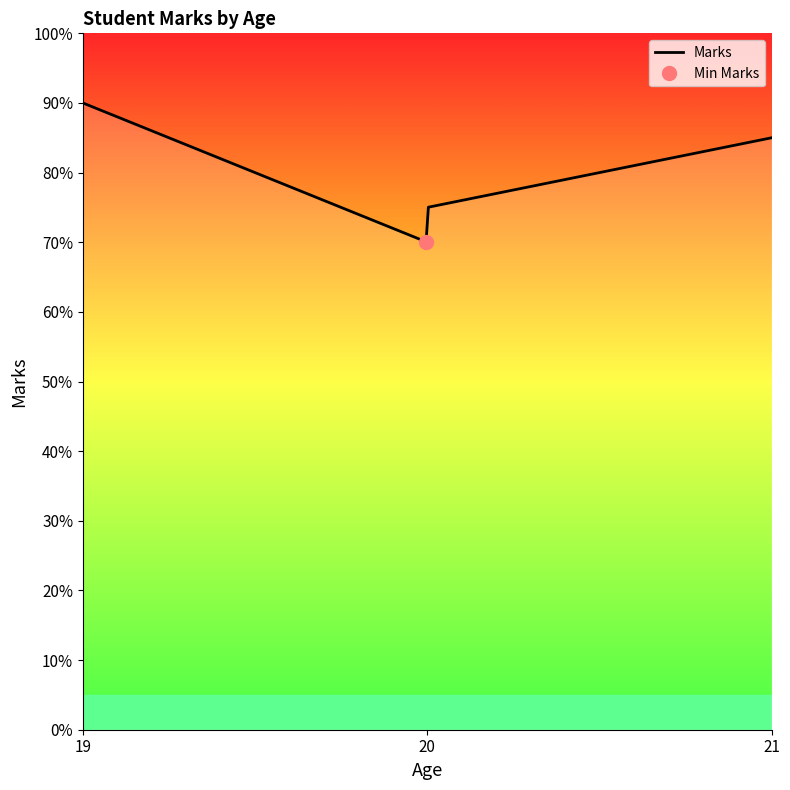

Count the values in the range 75 to 90.

3